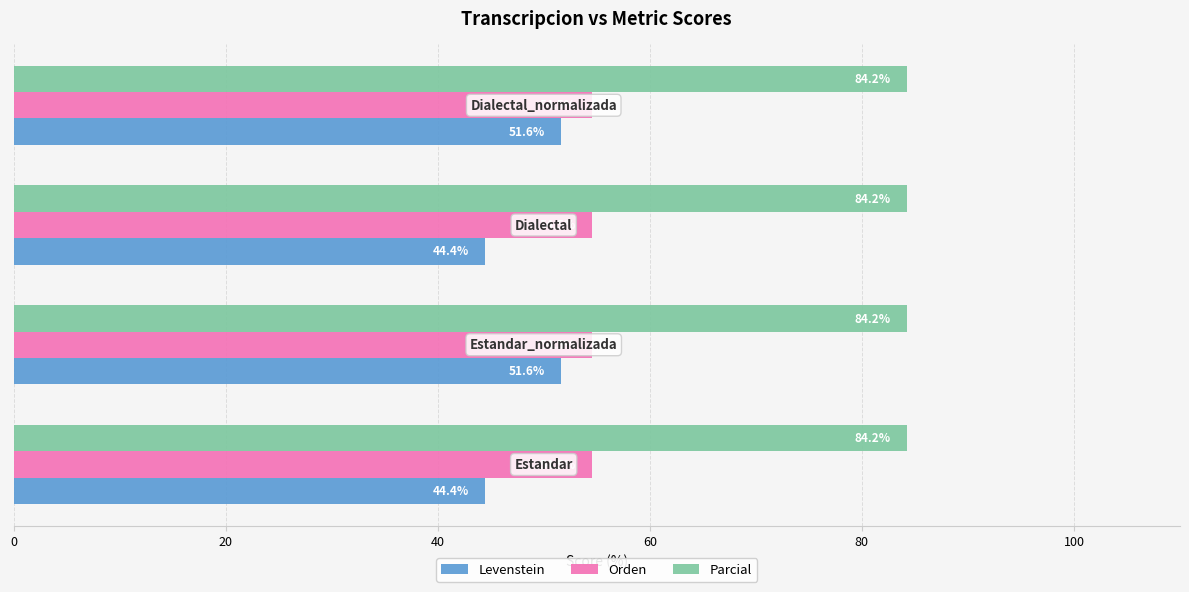

Which series has the largest total across all categories?

Parcial